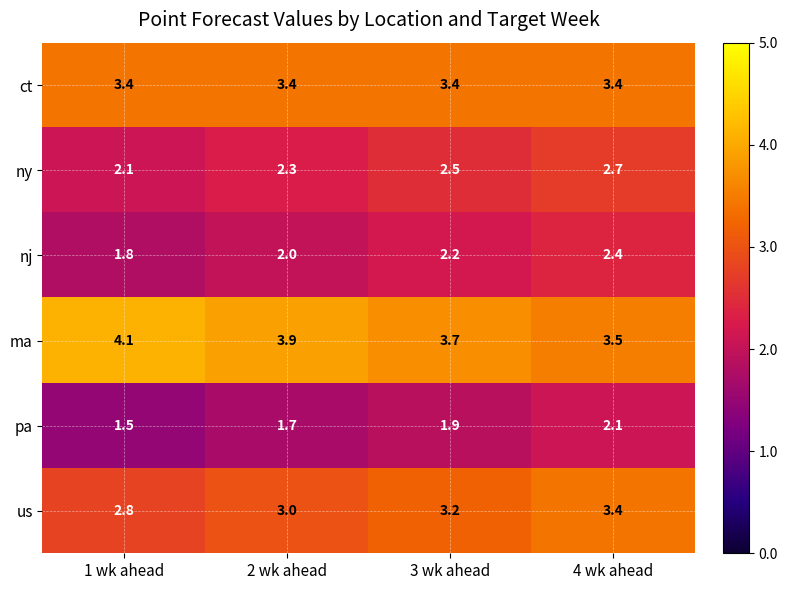

Reading right to left, transcribe all the data shown in this chart.

ct: 3.4	3.4	3.4	3.4
ny: 2.7	2.5	2.3	2.1
nj: 2.4	2.2	2.0	1.8
ma: 3.5	3.7	3.9	4.1
pa: 2.1	1.9	1.7	1.5
us: 3.4	3.2	3.0	2.8